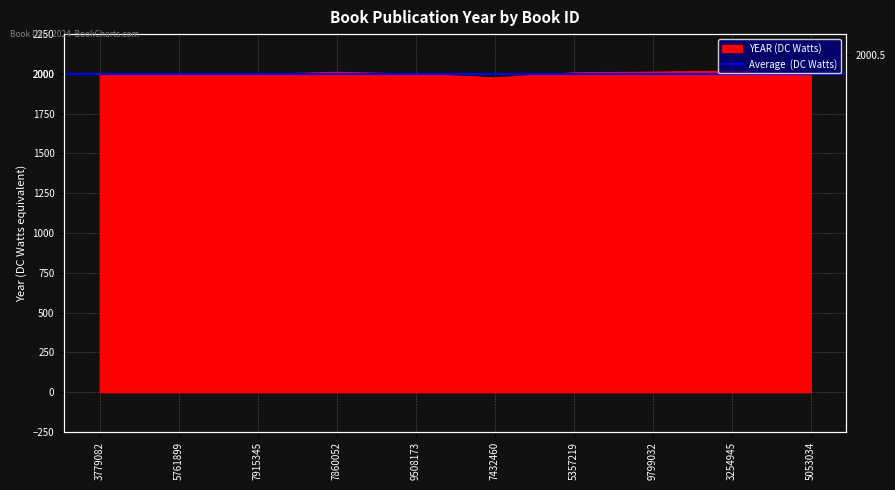

What is the label of the 6th point from the left?

7432460